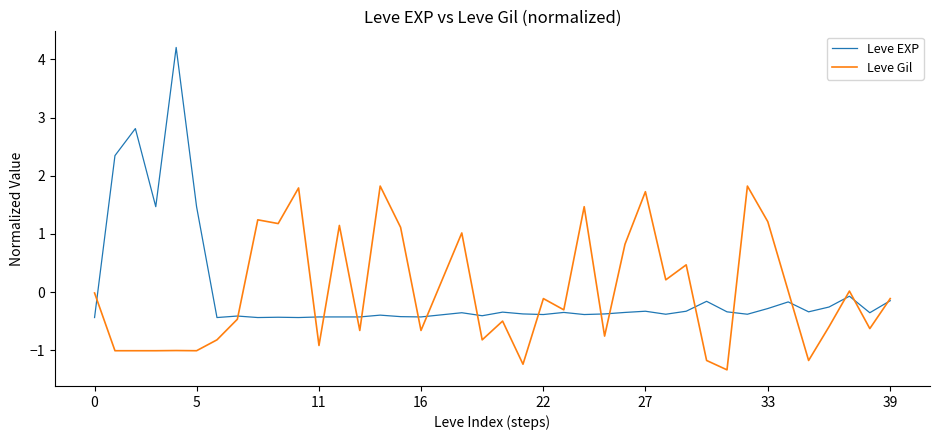

What is the highest value of the Leve EXP series?

4.2